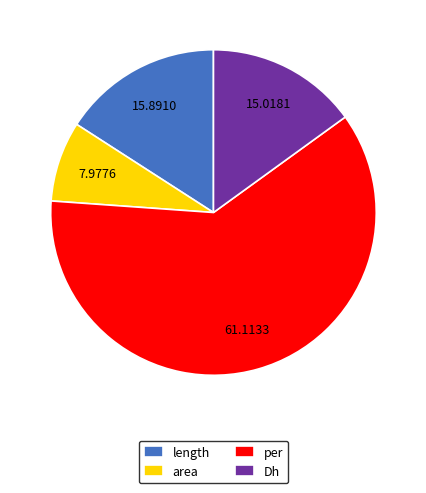

True or false: area accounts for 20% of the total.

False